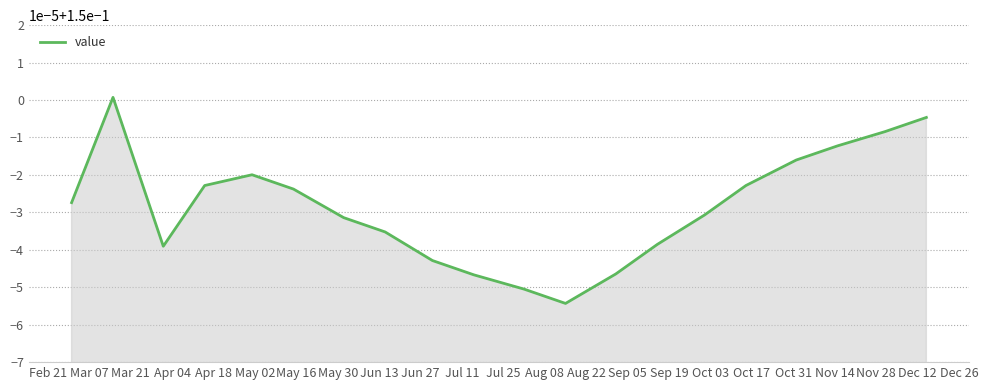

What is the smallest value displayed?

0.1